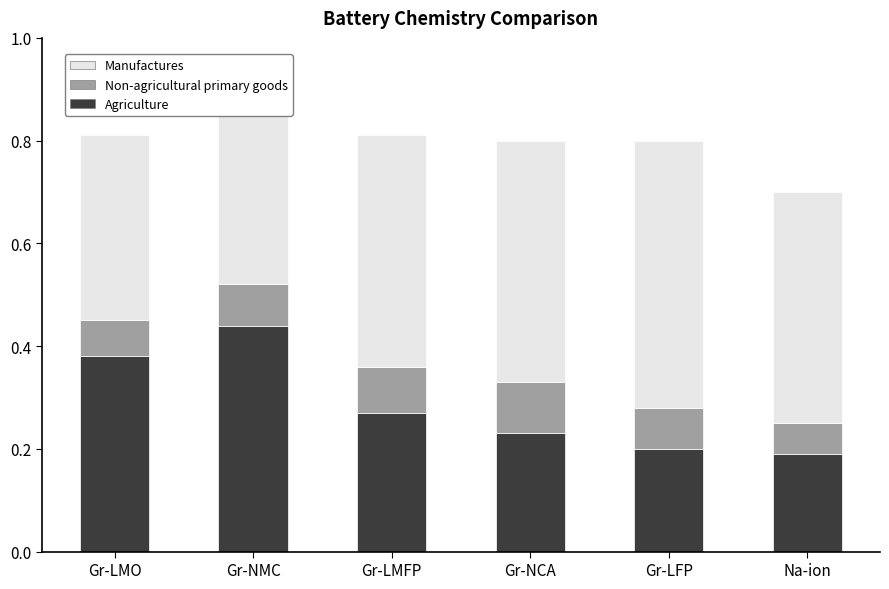

Which category has the lowest value across all series?

Na-ion